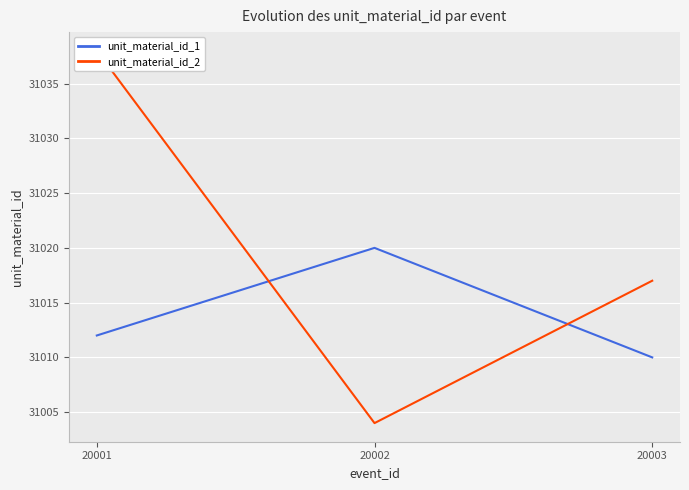

Rank the categories by unit_material_id_1 value from highest to lowest.

20002, 20001, 20003